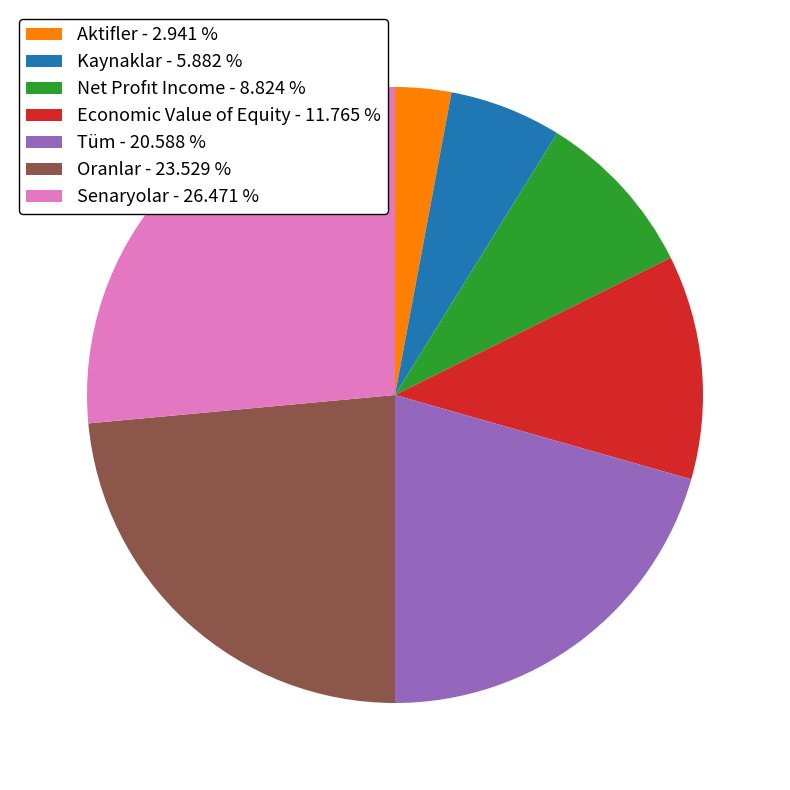

How many slices are in this pie chart?

7